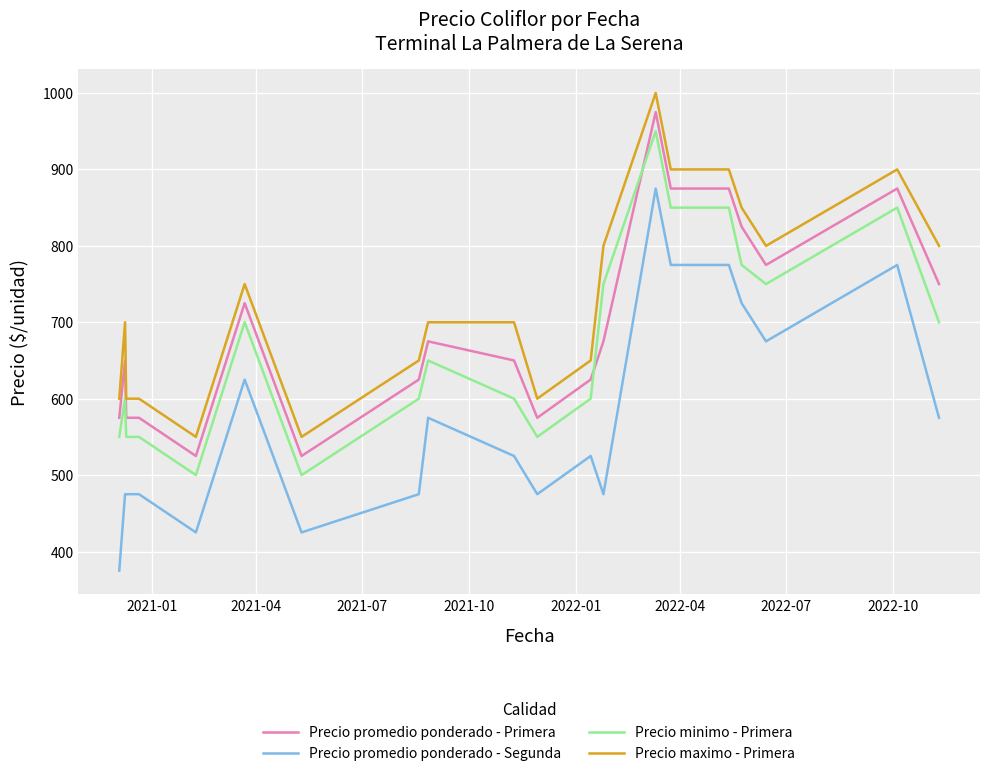

True or false: Precio promedio ponderado - Segunda and Precio minimo - Primera cross at least once.

False